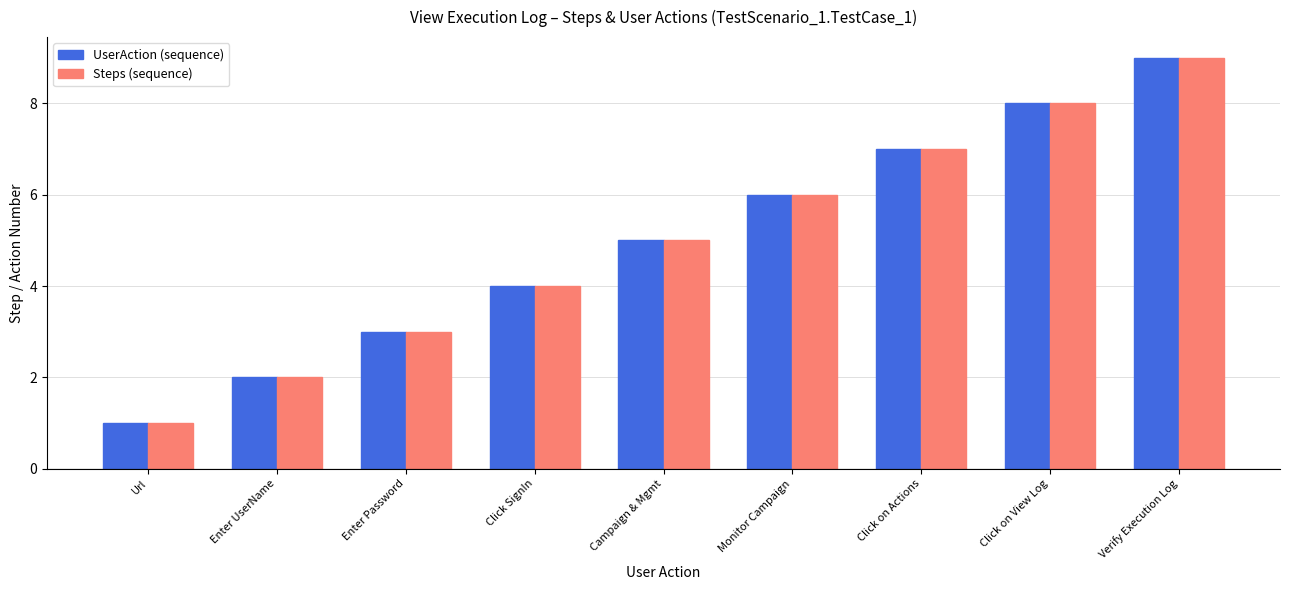

How many distinct data groups are displayed?

2